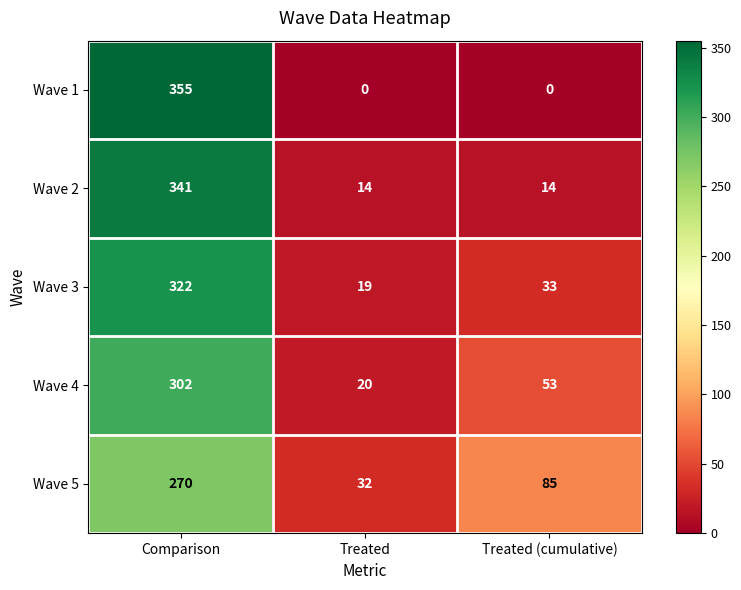

The value of Wave 4 at Treated is 35. True or false?

False